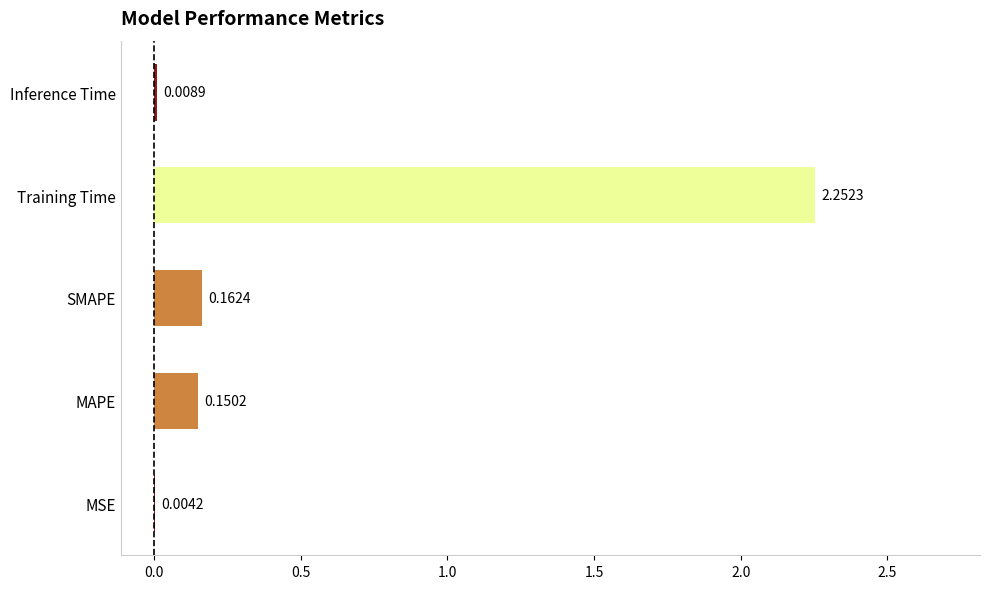

At which label is the value closest to 1?

SMAPE